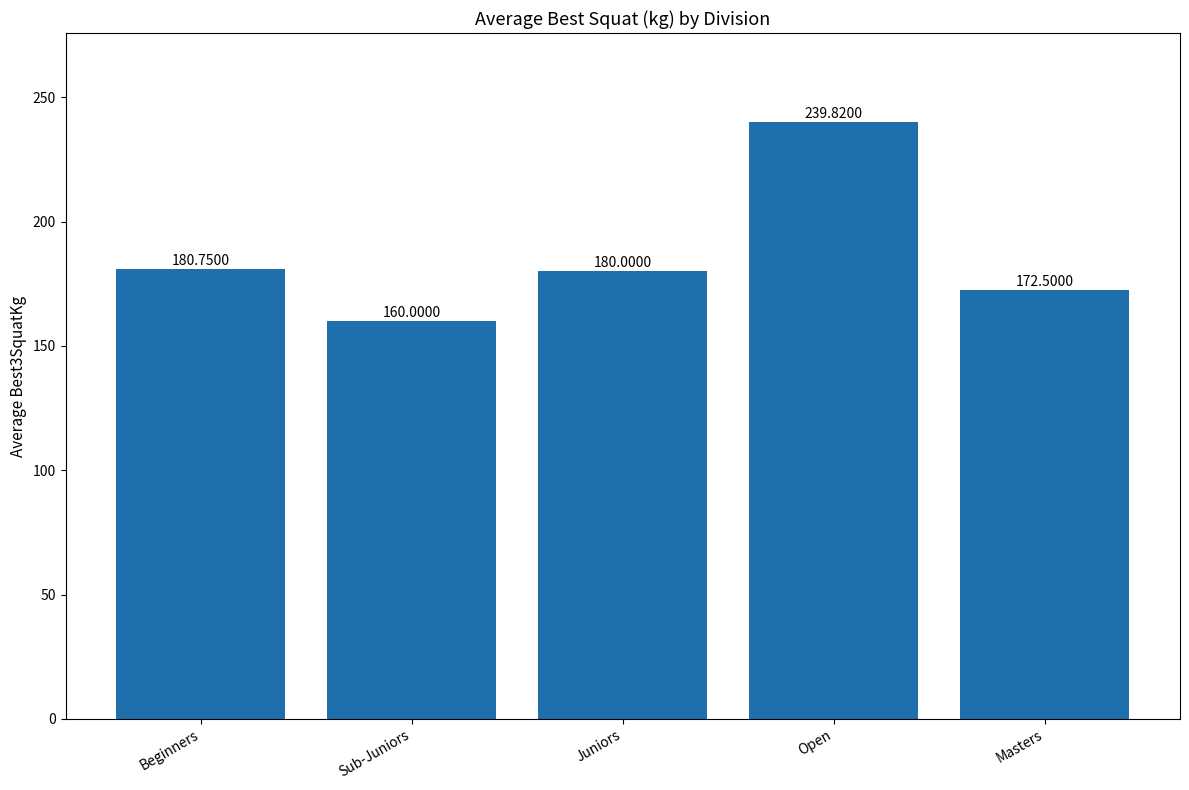

Reading left to right, list all the values displayed in this chart.

Beginners=180.8	Sub-Juniors=160.0	Juniors=180.0	Open=239.8	Masters=172.5